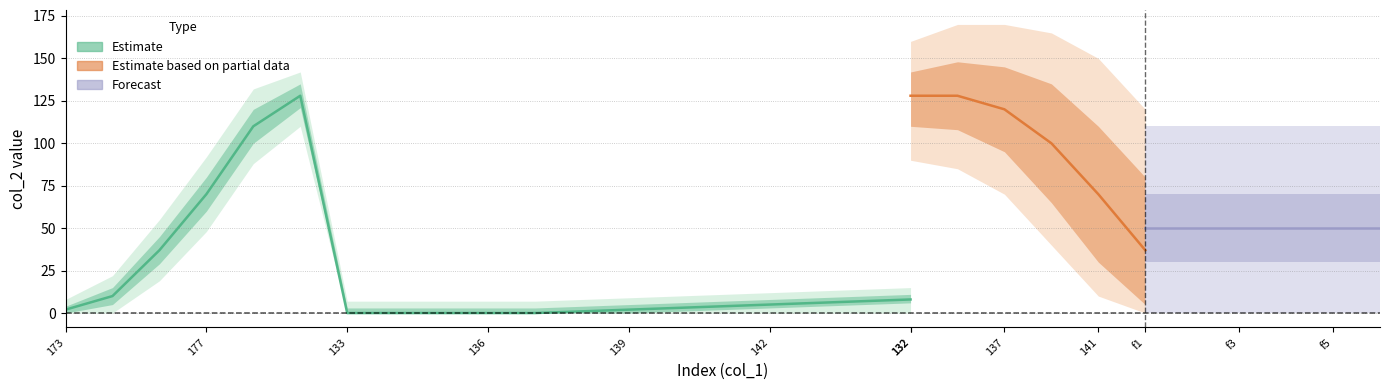

How many data points in lower1 are above 2?

9